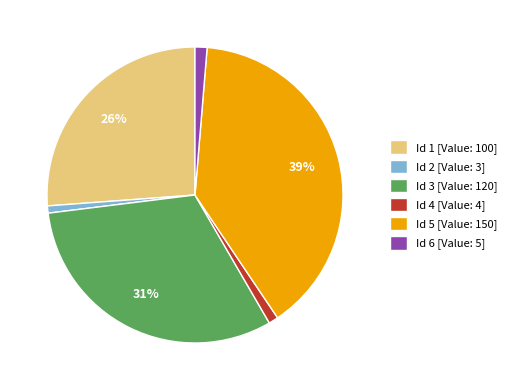

Is the sum of Id 1 [Value: 100] and Id 5 [Value: 150] greater than half?

Yes